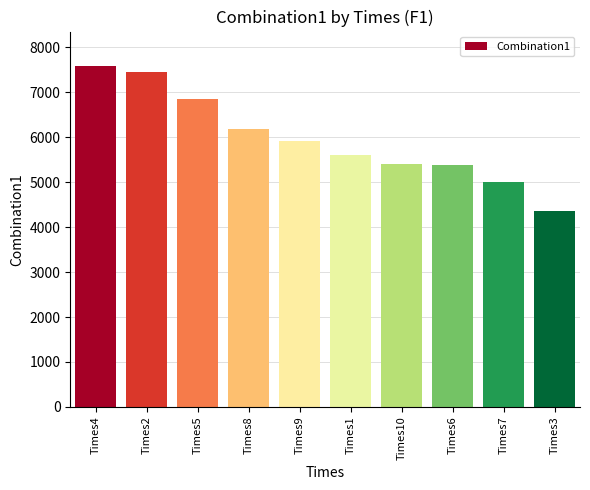

Which category has the lowest value across all series?

Times3